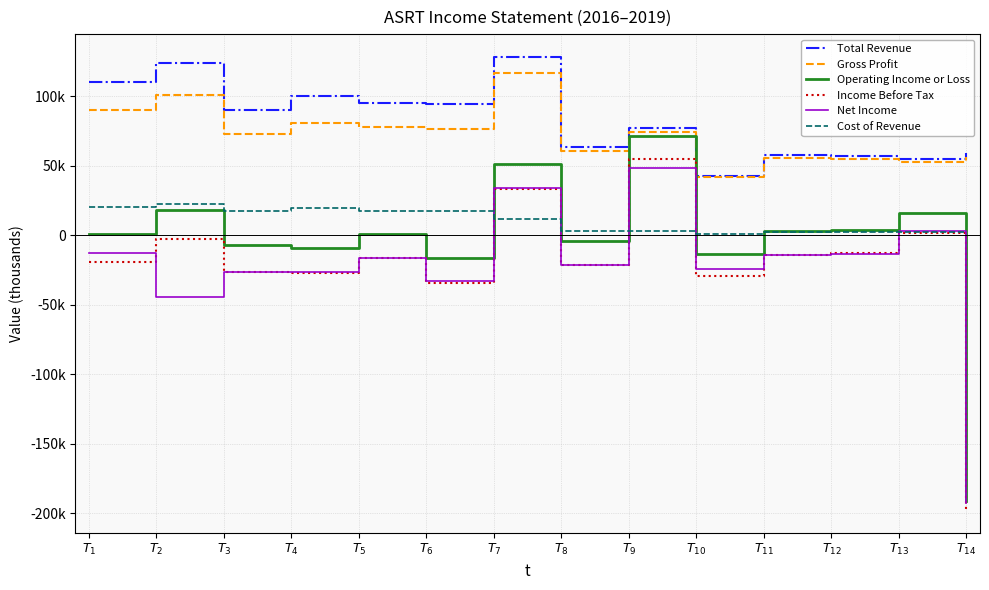

Count the number of data series in this chart.

6